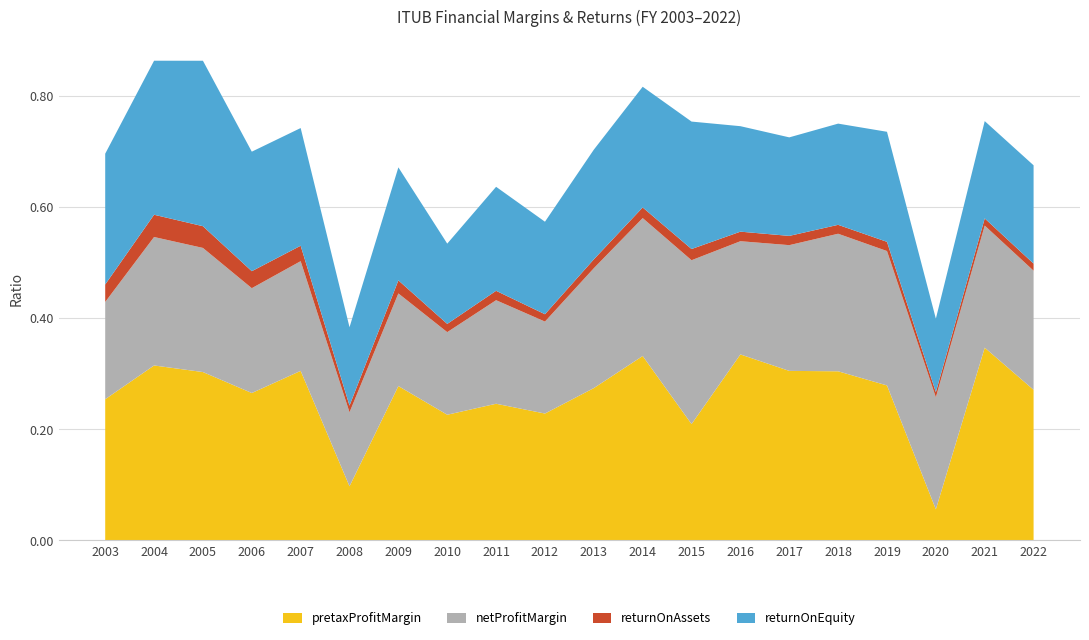

Reading left to right, what are all the values shown in this chart?

pretaxProfitMargin: 2003=0.3	2004=0.3	2005=0.3	2006=0.3	2007=0.3	2008=0.1	2009=0.3	2010=0.2	2011=0.2	2012=0.2	2013=0.3	2014=0.3	2015=0.2	2016=0.3	2017=0.3	2018=0.3	2019=0.3	2020=0.1	2021=0.3	2022=0.3
netProfitMargin: 2003=0.2	2004=0.2	2005=0.2	2006=0.2	2007=0.2	2008=0.1	2009=0.2	2010=0.1	2011=0.2	2012=0.2	2013=0.2	2014=0.2	2015=0.3	2016=0.2	2017=0.2	2018=0.2	2019=0.2	2020=0.2	2021=0.2	2022=0.2
returnOnAssets: 2003=0.0	2004=0.0	2005=0.0	2006=0.0	2007=0.0	2008=0.0	2009=0.0	2010=0.0	2011=0.0	2012=0.0	2013=0.0	2014=0.0	2015=0.0	2016=0.0	2017=0.0	2018=0.0	2019=0.0	2020=0.0	2021=0.0	2022=0.0
returnOnEquity: 2003=0.2	2004=0.3	2005=0.3	2006=0.2	2007=0.2	2008=0.1	2009=0.2	2010=0.1	2011=0.2	2012=0.2	2013=0.2	2014=0.2	2015=0.2	2016=0.2	2017=0.2	2018=0.2	2019=0.2	2020=0.1	2021=0.2	2022=0.2